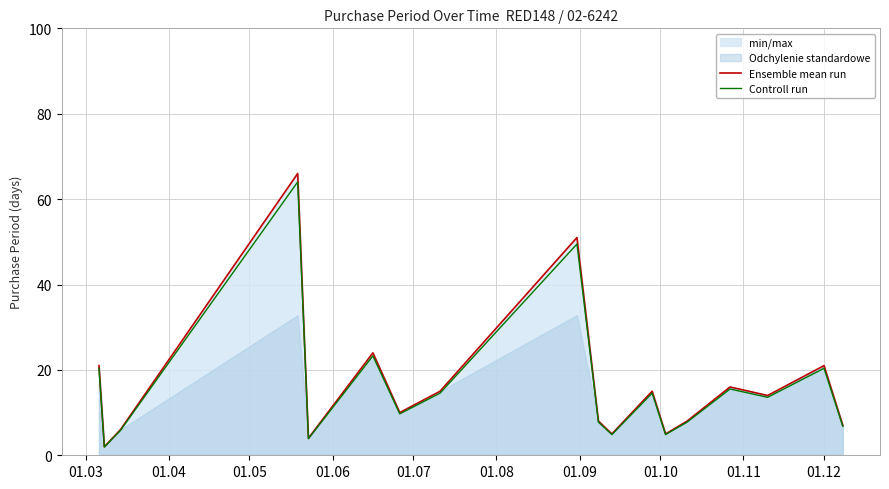

What is the maximum value for Ensemble mean run?

66.0